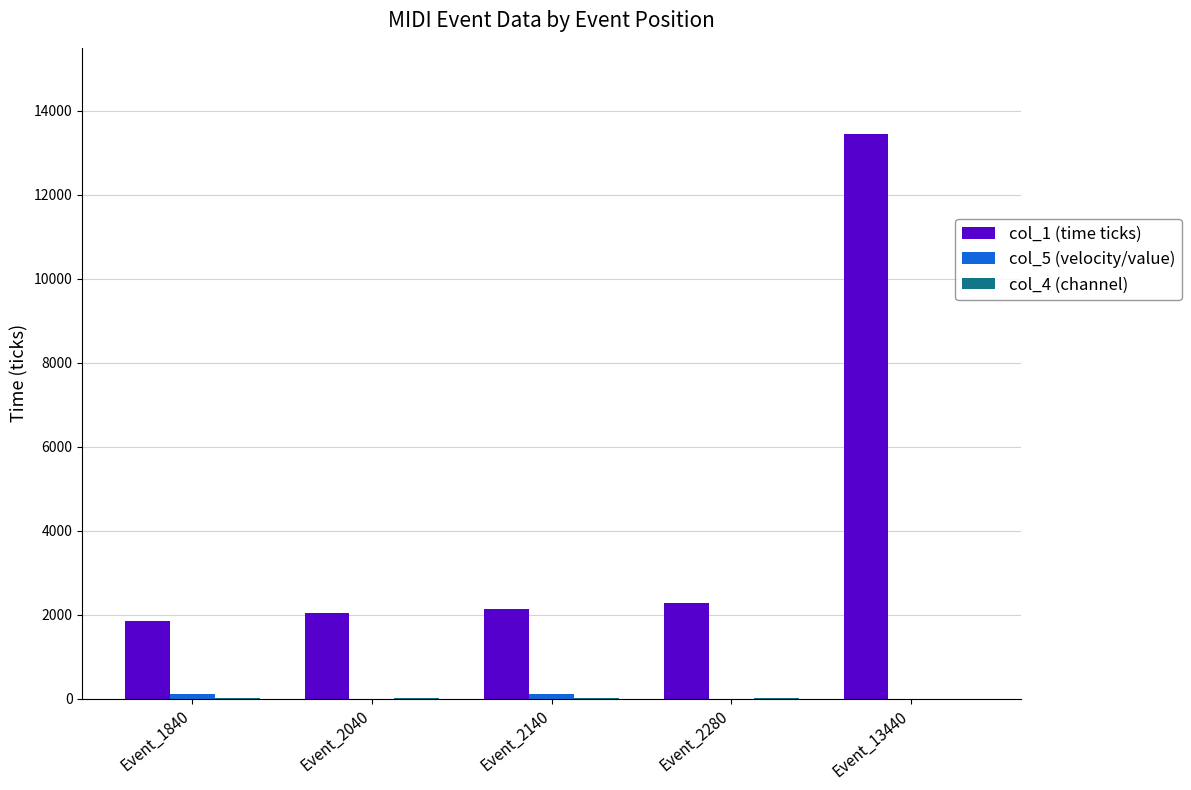

At which category is the sum across all series the highest?

Event_13440